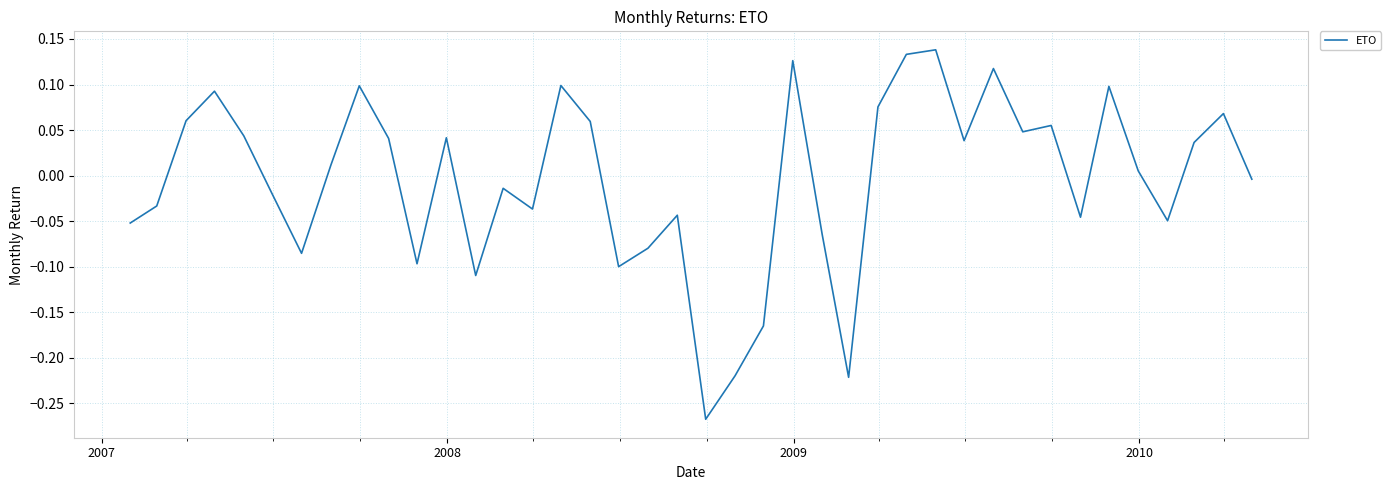

What is the minimum value shown in the chart?

-0.3